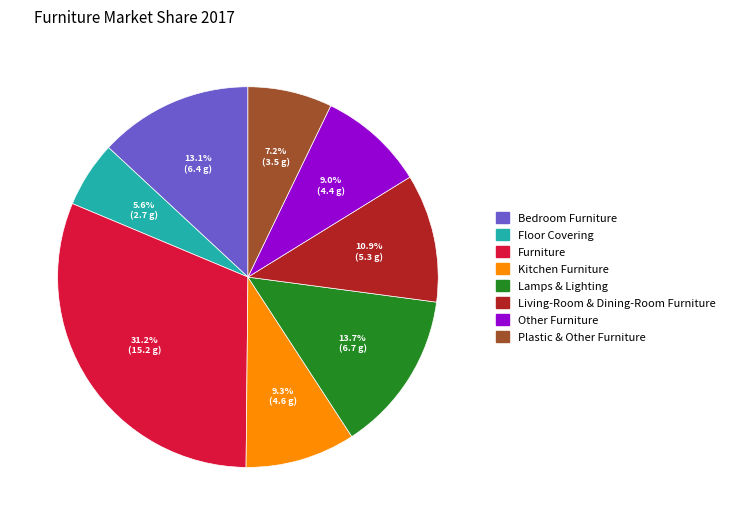

Which slice is the largest?

Furniture